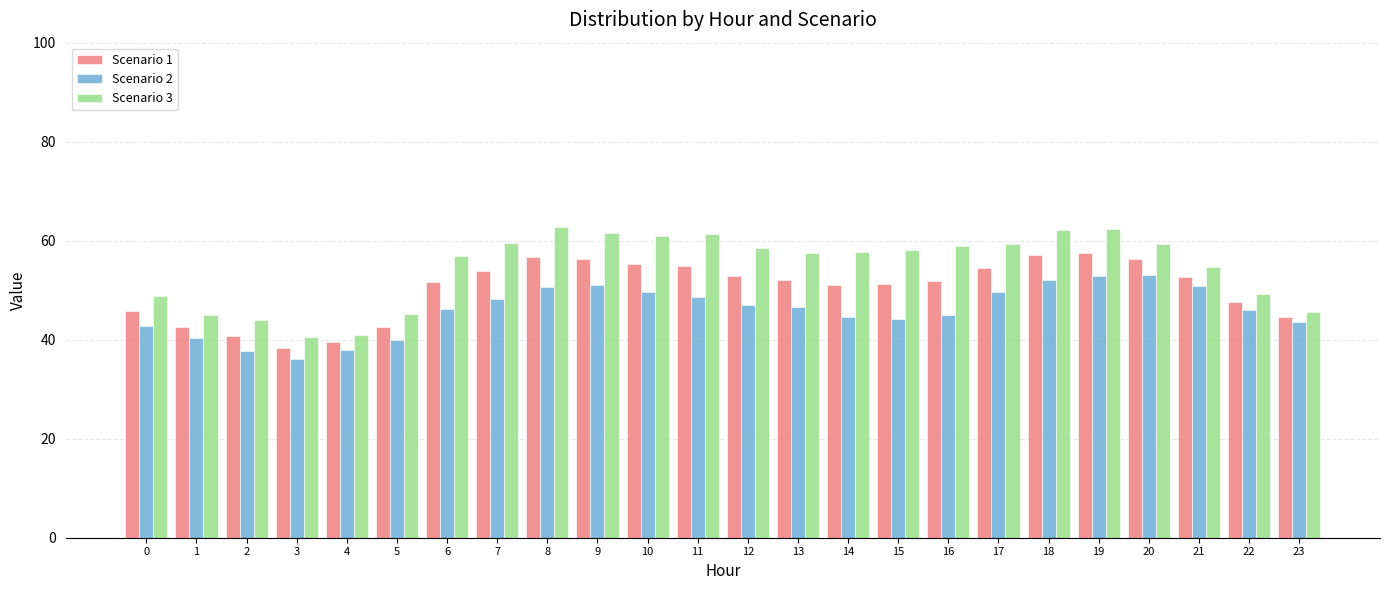

What is the highest value of the Scenario 1 series?

57.6